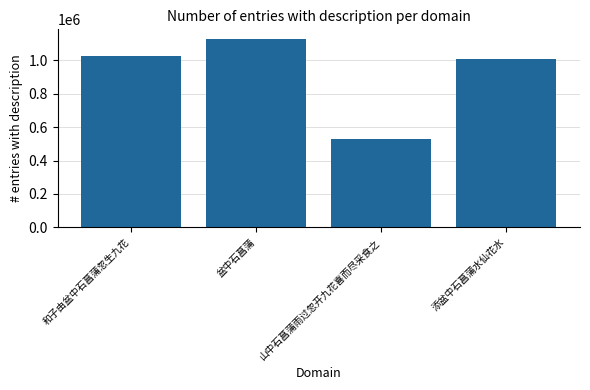

The chart shows a value of 466634 at 和子由盆中石菖蒲忽生九花. True or false?

False